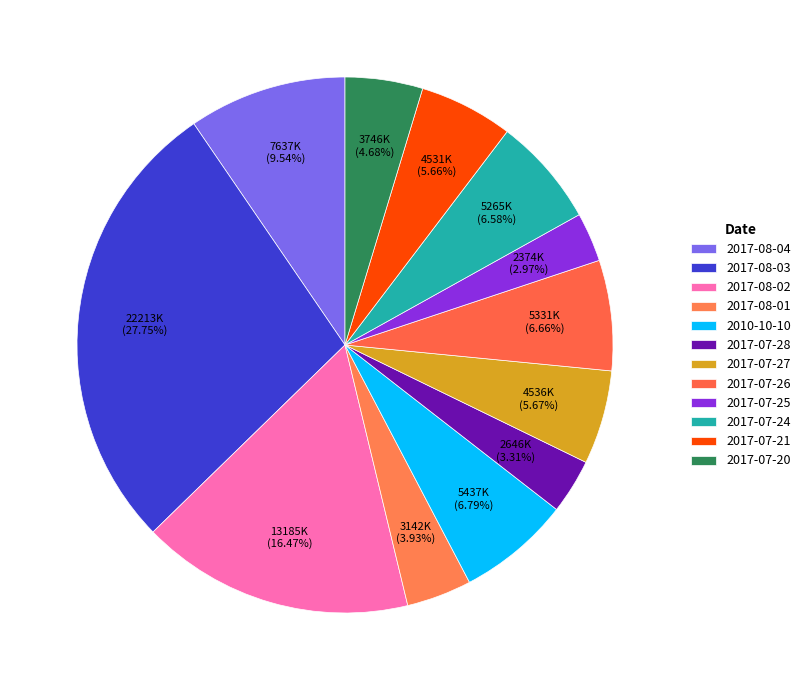

Is there any slice that represents more than half of the pie?

No